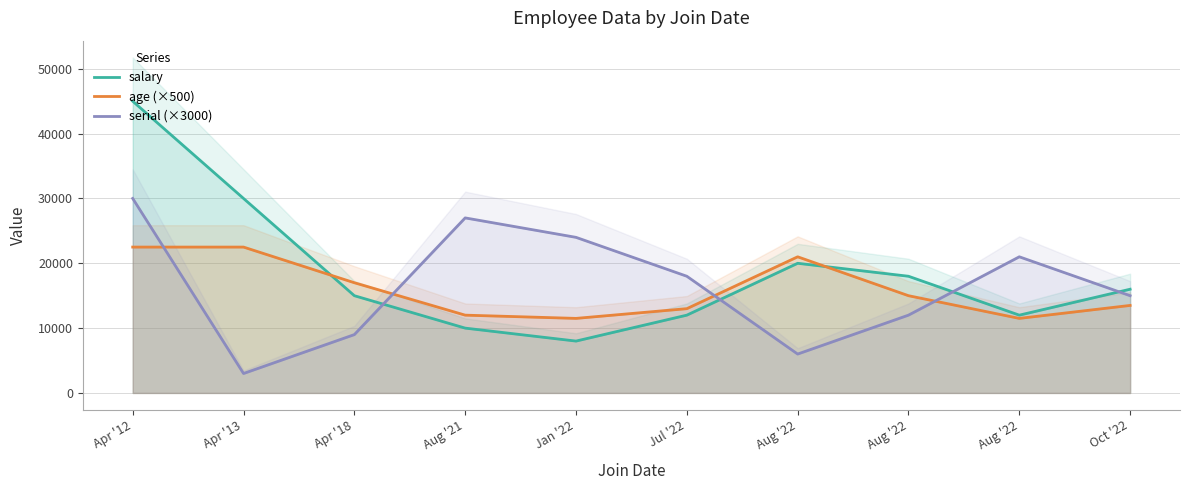

Which category has the lowest value in the salary series?

Jan '22